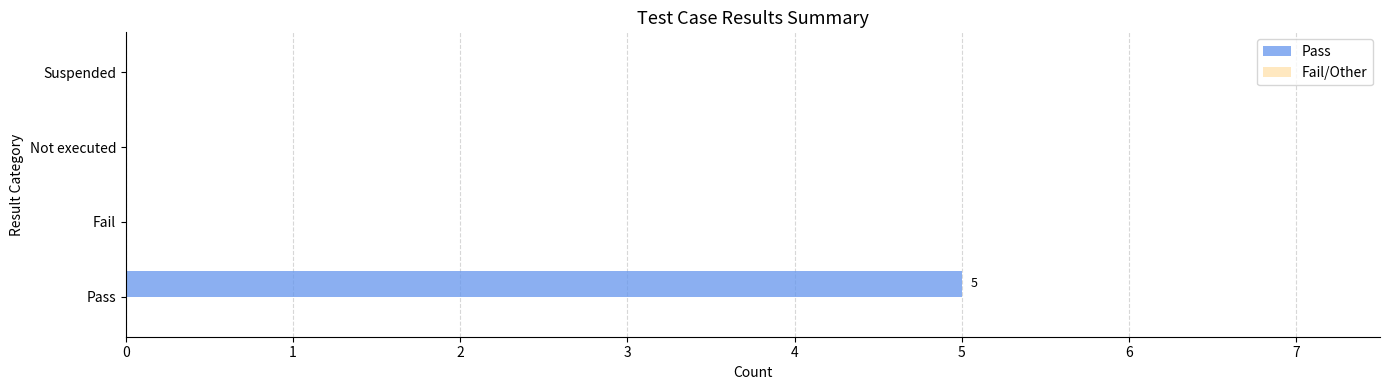

What is the sum of the values at Pass and Not executed?

5